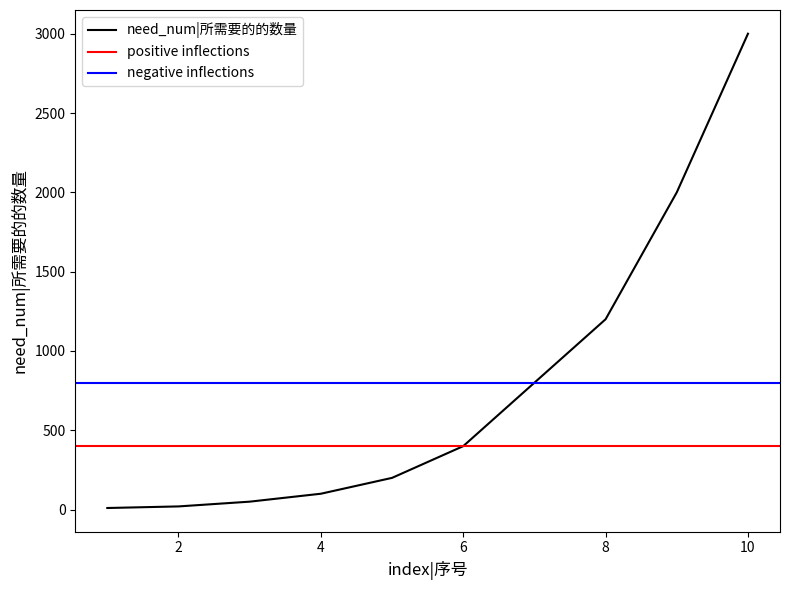

Rank the categories by value from highest to lowest.

10, 9, 8, 7, 6, 5, 4, 3, 2, 1